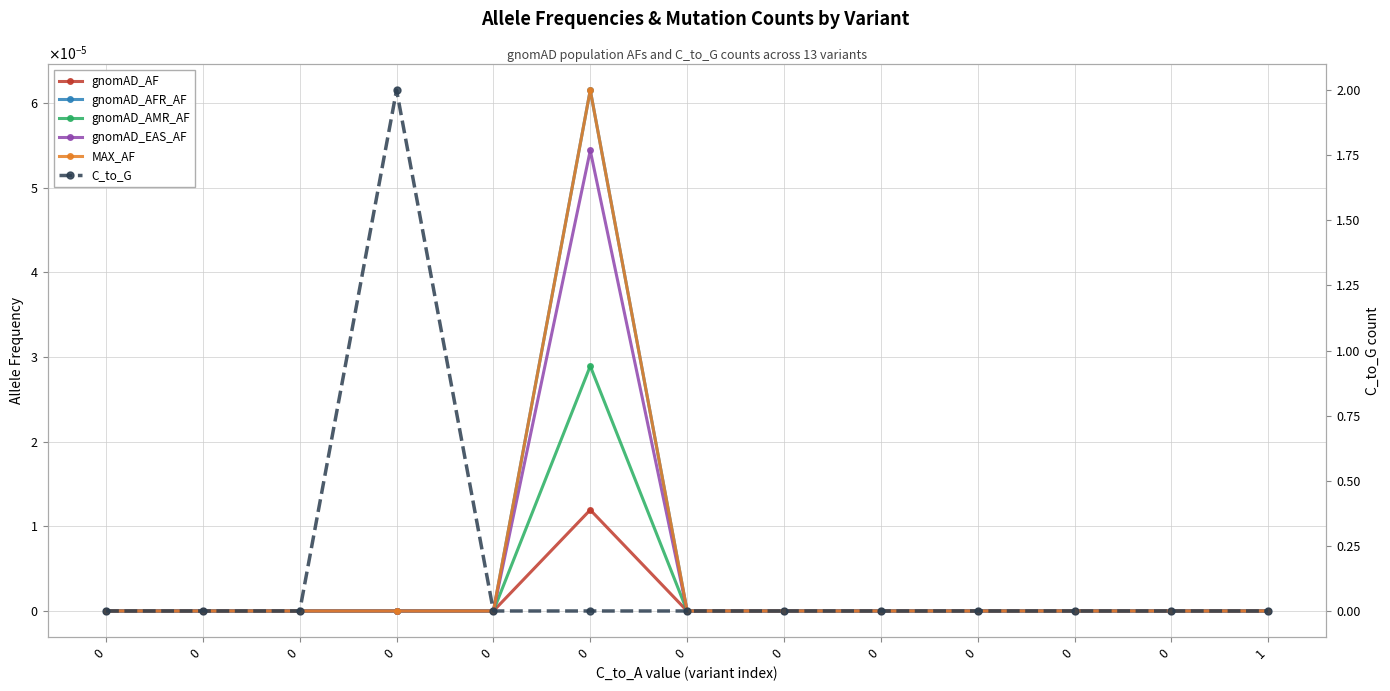

Does the chart have visible grid lines?

Yes